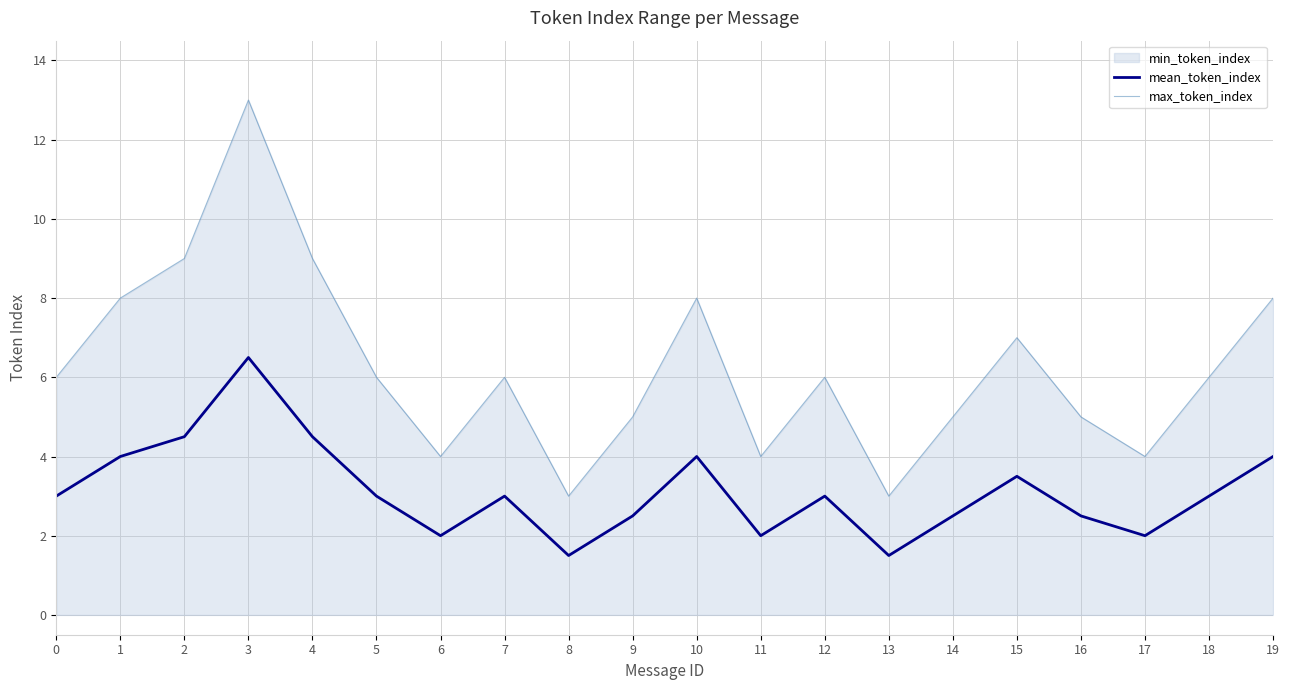

What is the total value across all series at 8?

4.5